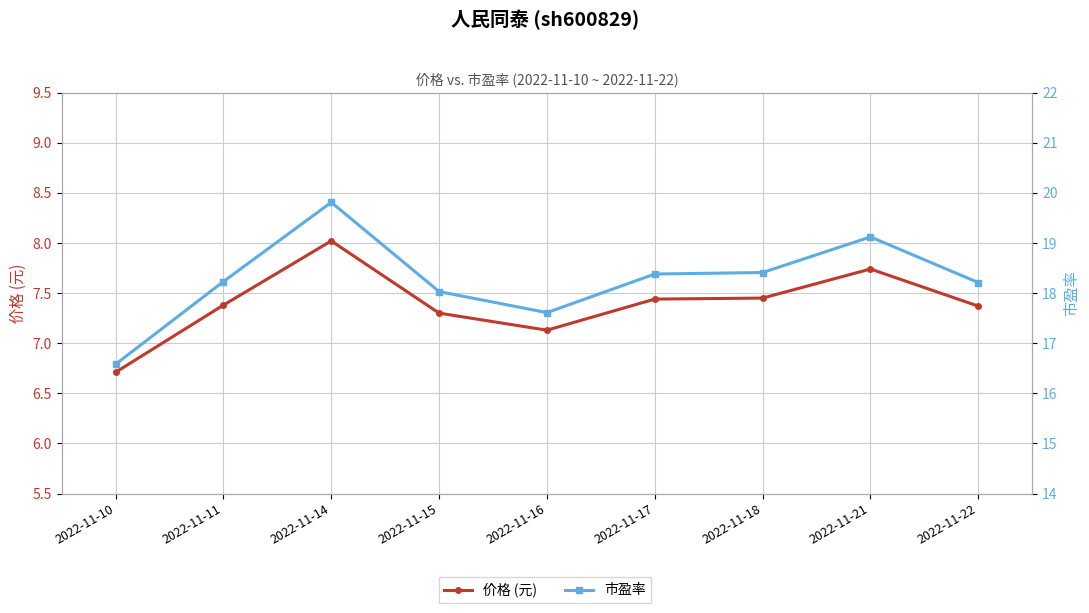

Between 2022-11-14 and 2022-11-17, which is larger?

2022-11-14